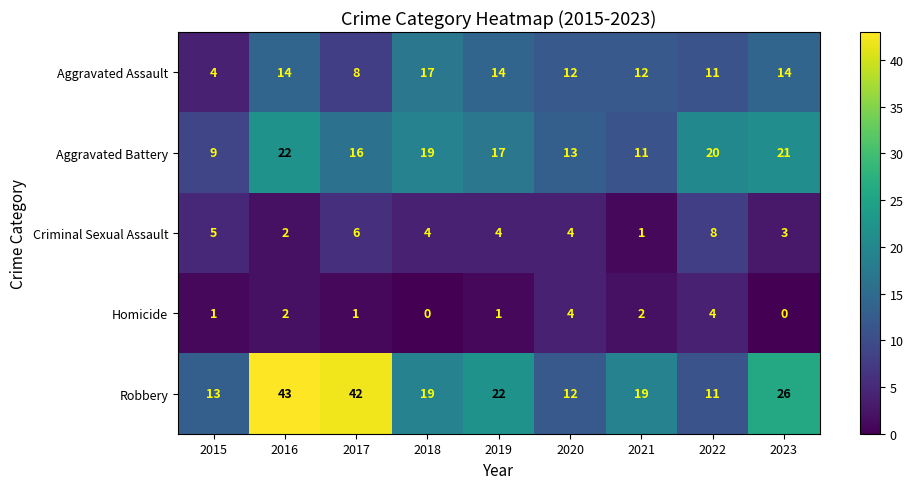

Rank the series by their maximum value, from highest to lowest.

Robbery, Aggravated Battery, Aggravated Assault, Criminal Sexual Assault, Homicide